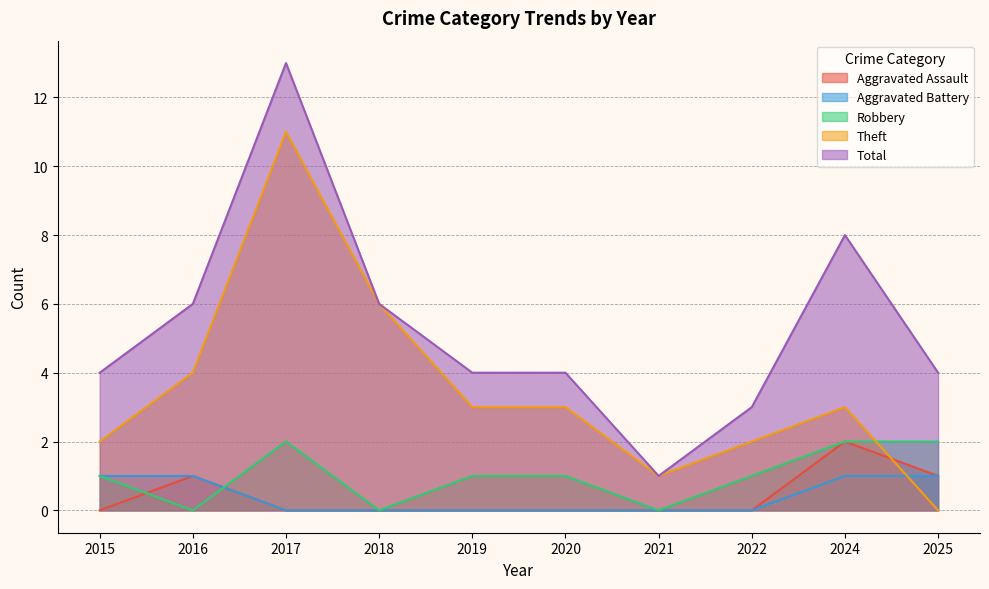

True or false: Theft has a value of 0 at 2025.

True